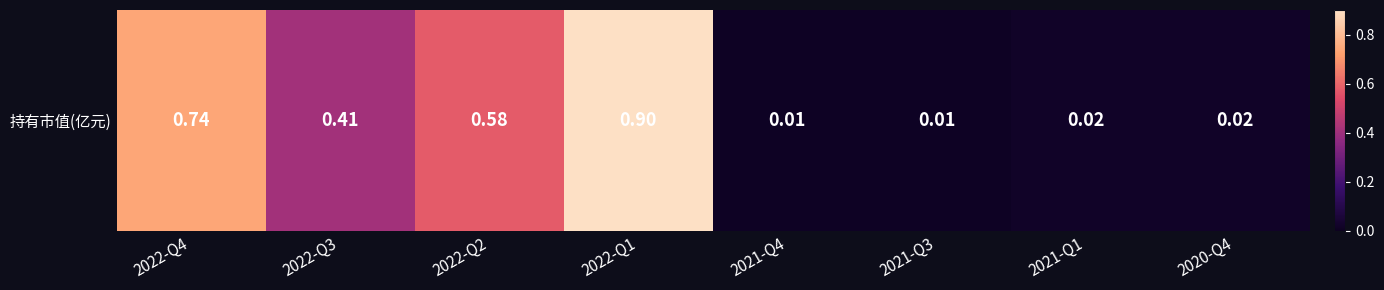

What is the sum of the values at 2022-Q3 and 2021-Q4?

0.4